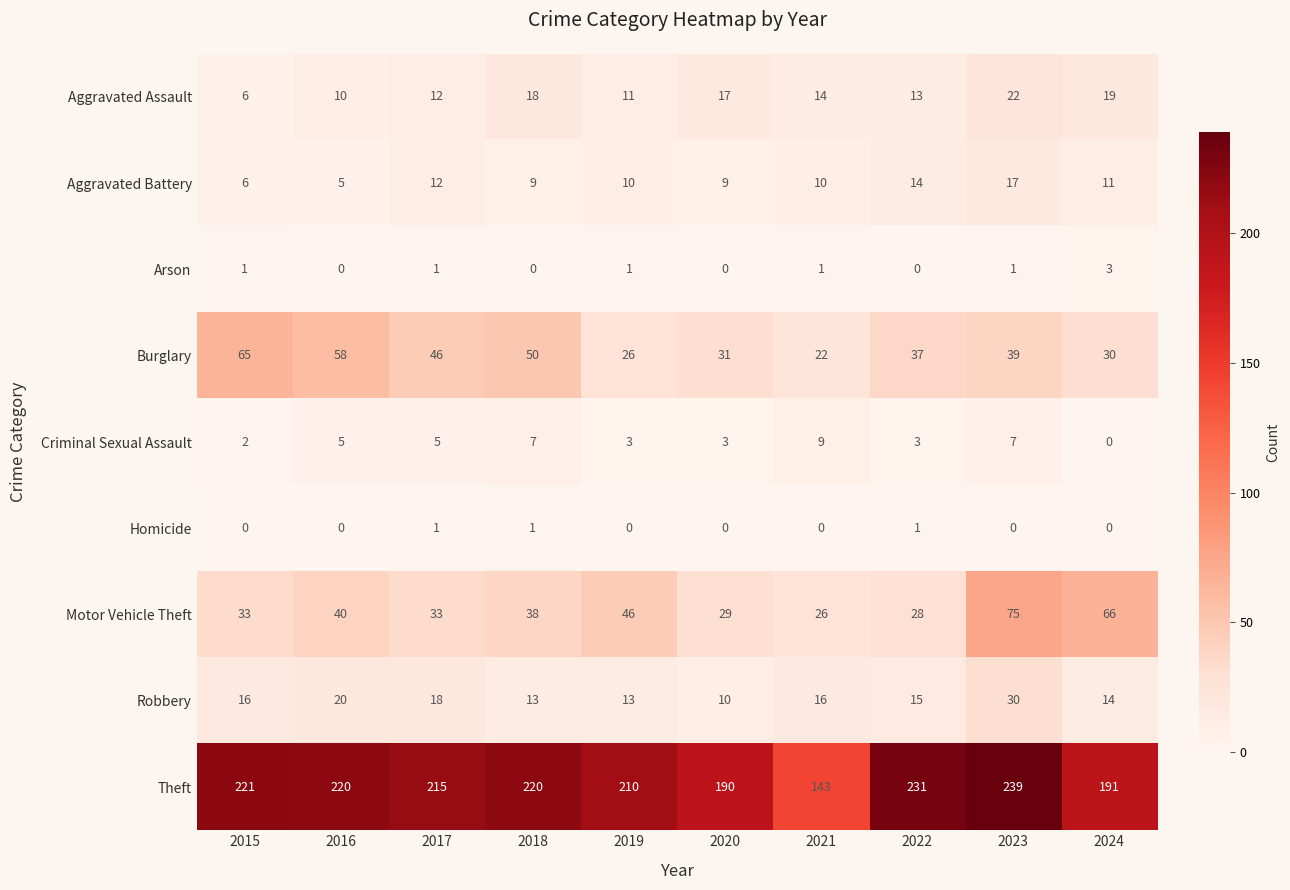

Which series has the largest range (max minus min)?

Theft